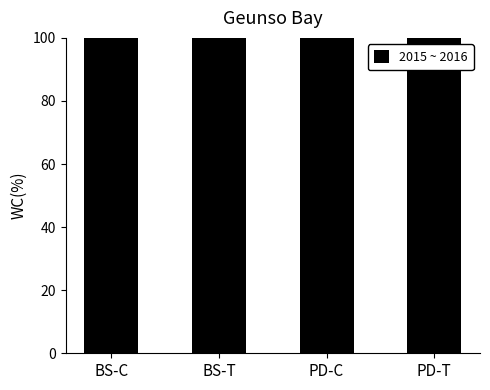

Rank the categories by value from highest to lowest.

PD-C, BS-C, BS-T, PD-T